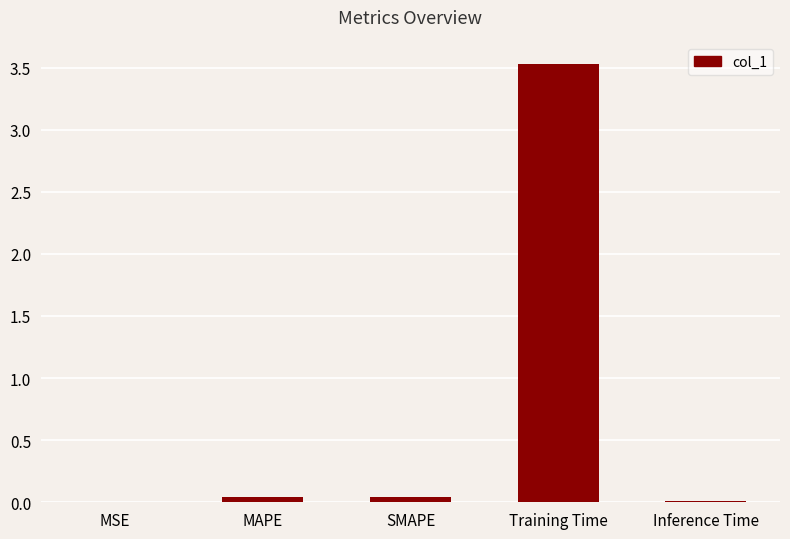

What is the greatest value displayed?

3.5